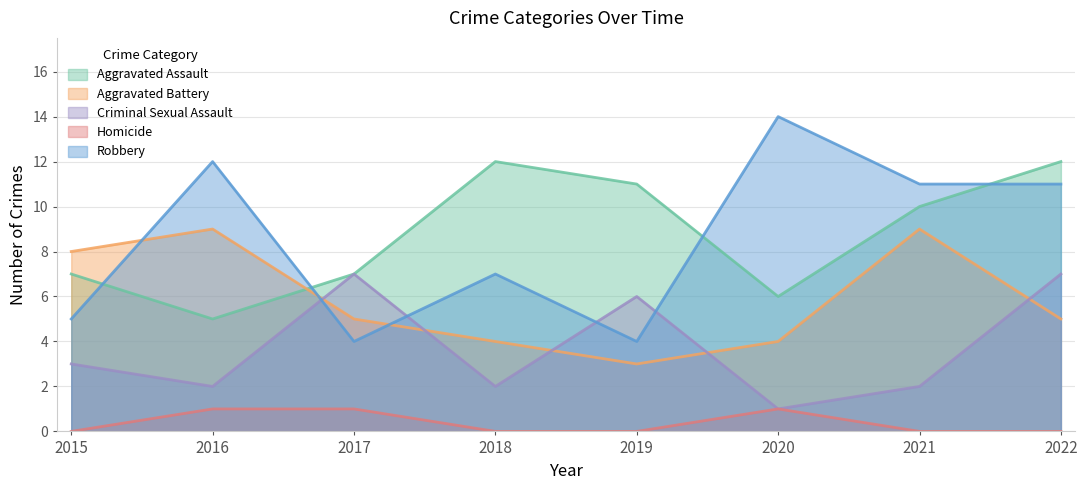

Does the chart have visible grid lines?

Yes